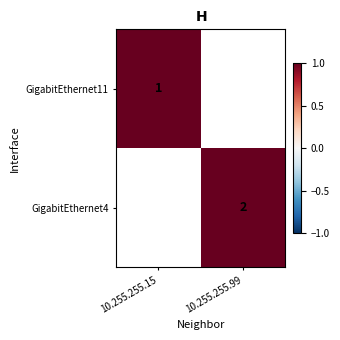

Is the value of GigabitEthernet4 at 10.255.255.99 greater than the value of GigabitEthernet11 at 10.255.255.15?

Yes